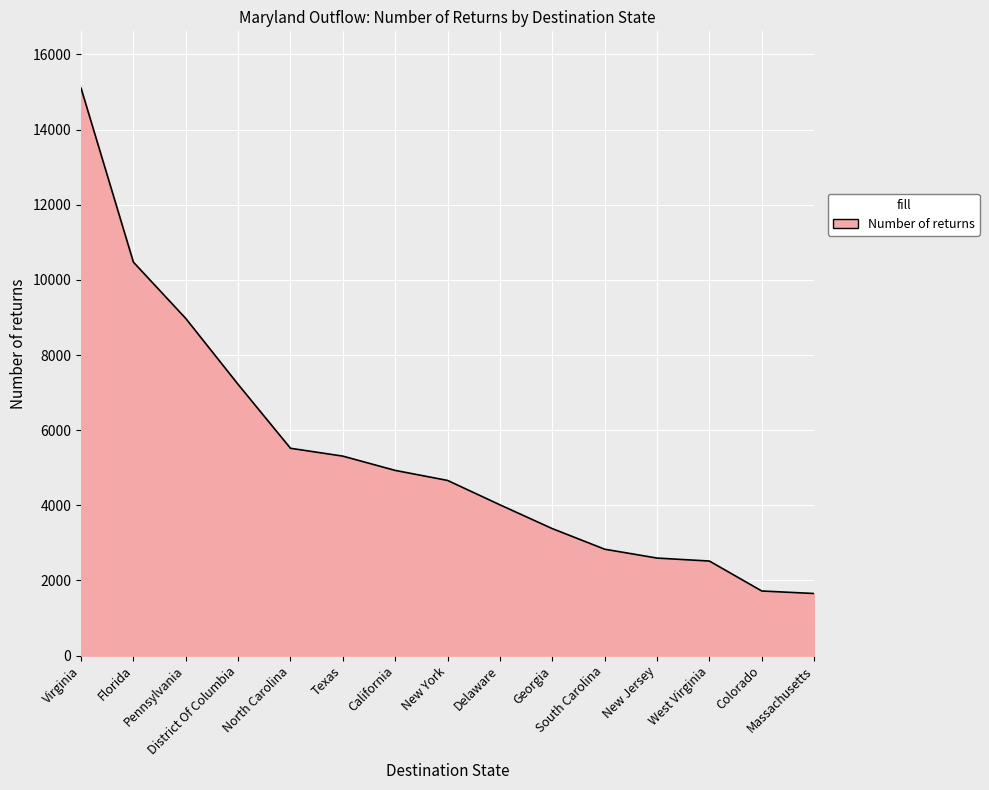

The chart shows a value of 2250 at California. True or false?

False